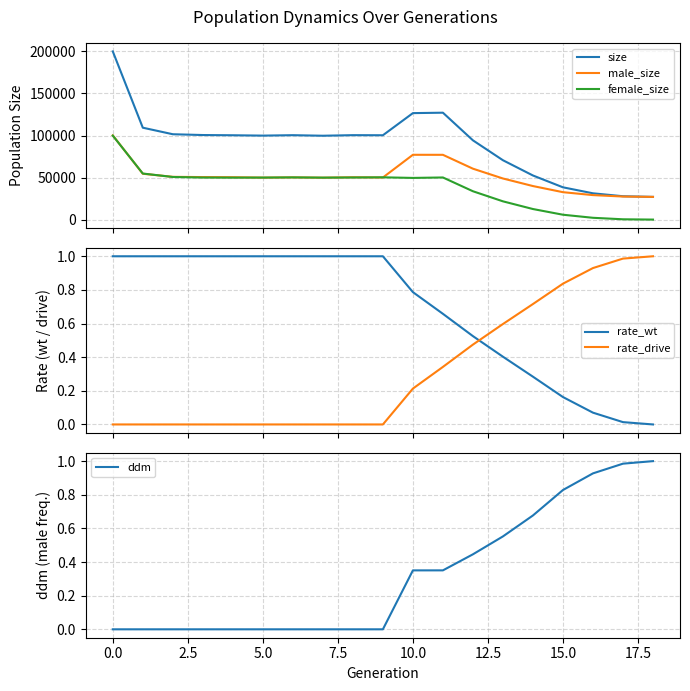

Is it true that ddm equals 0.0 at 0.0?

True